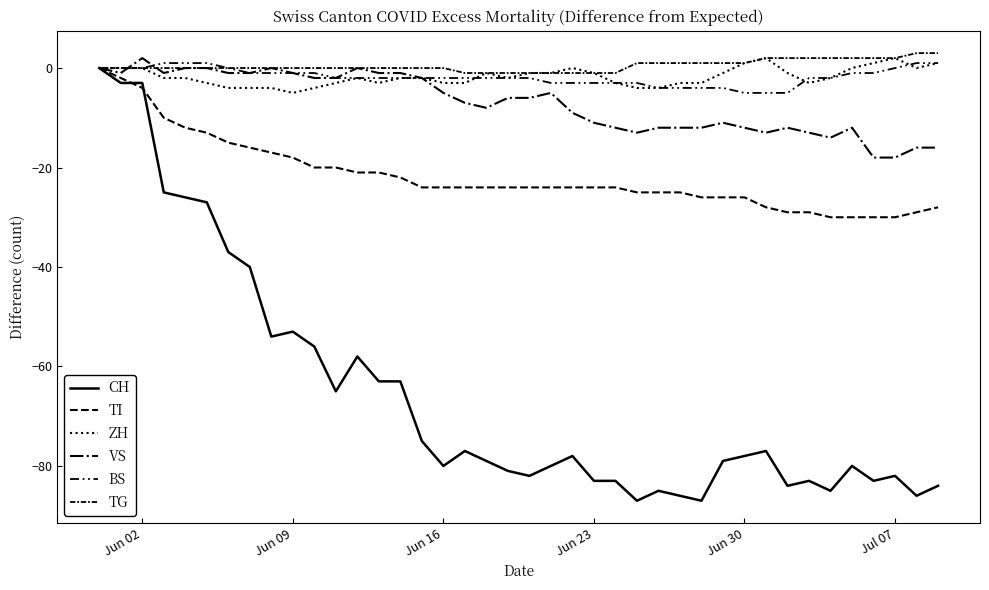

Is this an area chart (filled region under the line)?

No